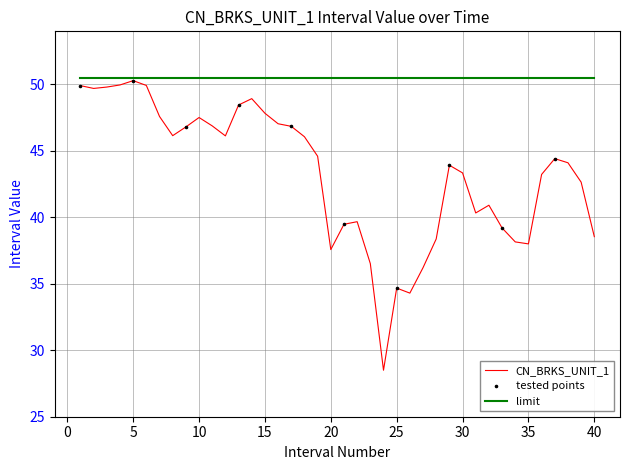

Which series has the widest spread of values?

CN_BRKS_UNIT_1